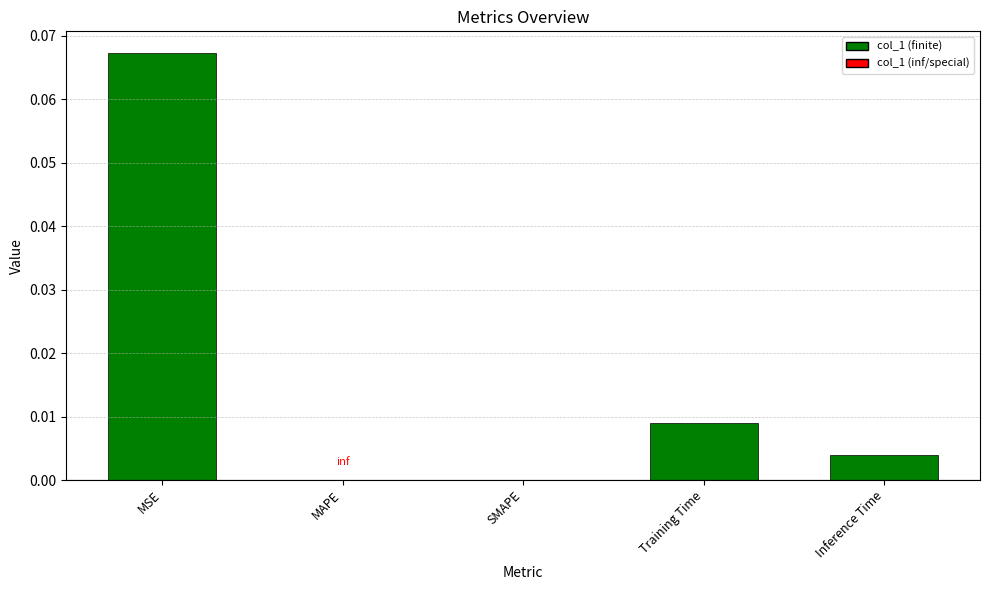

How many categories are shown in the chart?

5